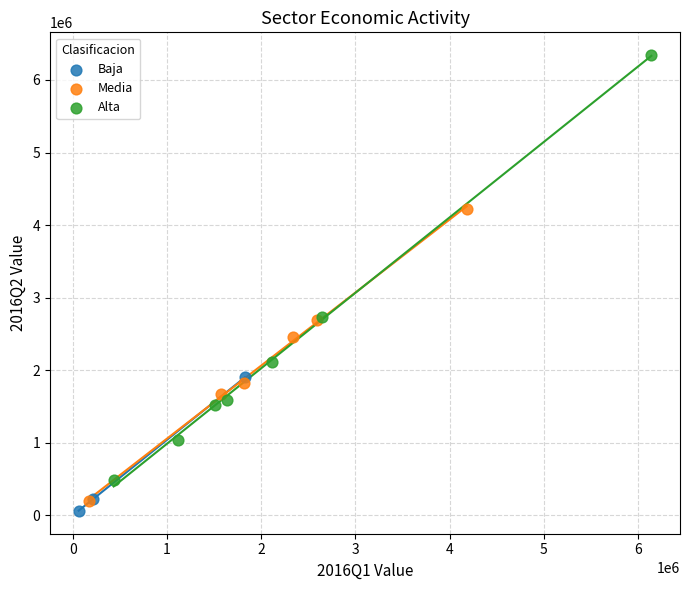

Which series reaches the minimum Y coordinate?

Baja